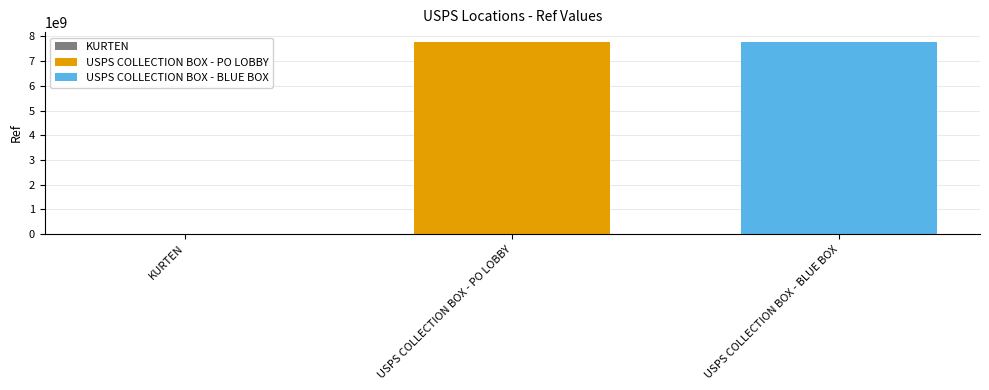

Is it true that USPS COLLECTION BOX - PO LOBBY equals 7786200003 at USPS COLLECTION BOX - PO LOBBY?

True